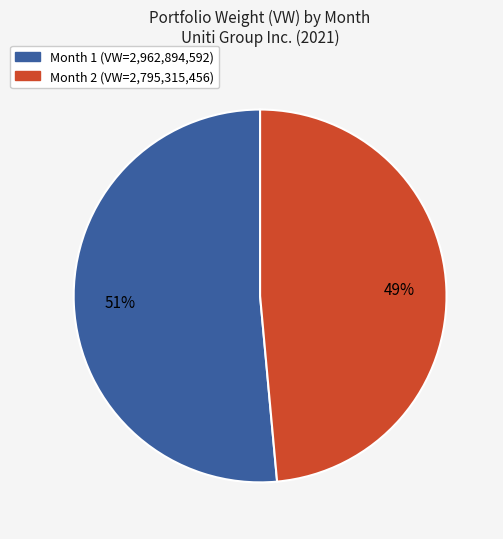

Does any single category account for the majority?

Yes